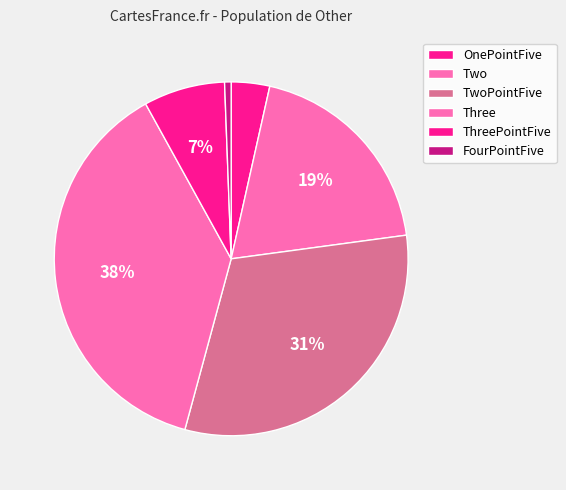

What is the smallest slice in the pie chart?

FourPointFive